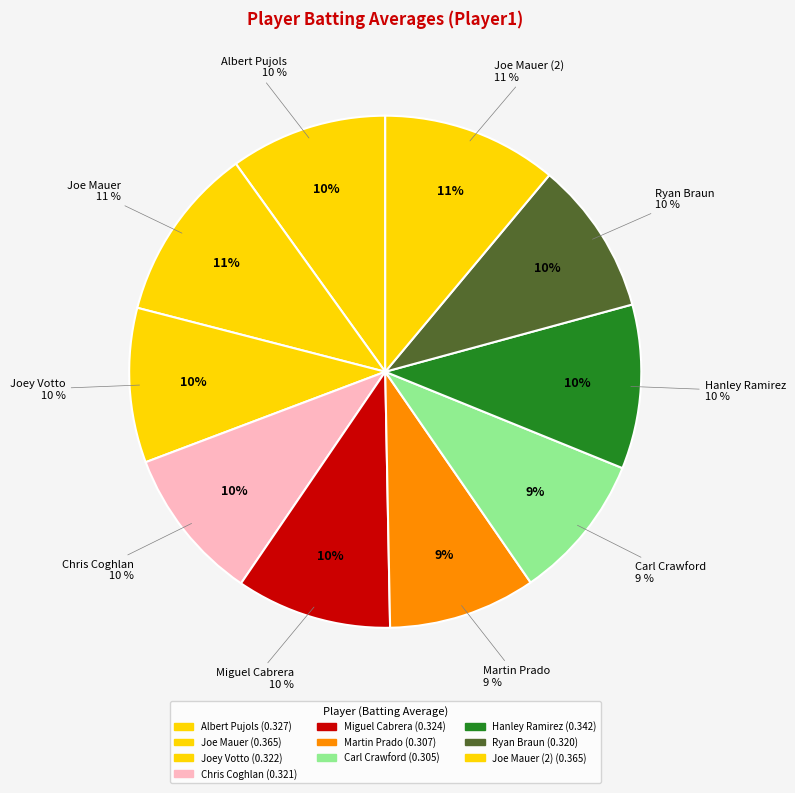

To the nearest percent, what portion does Joe Mauer represent?

11%